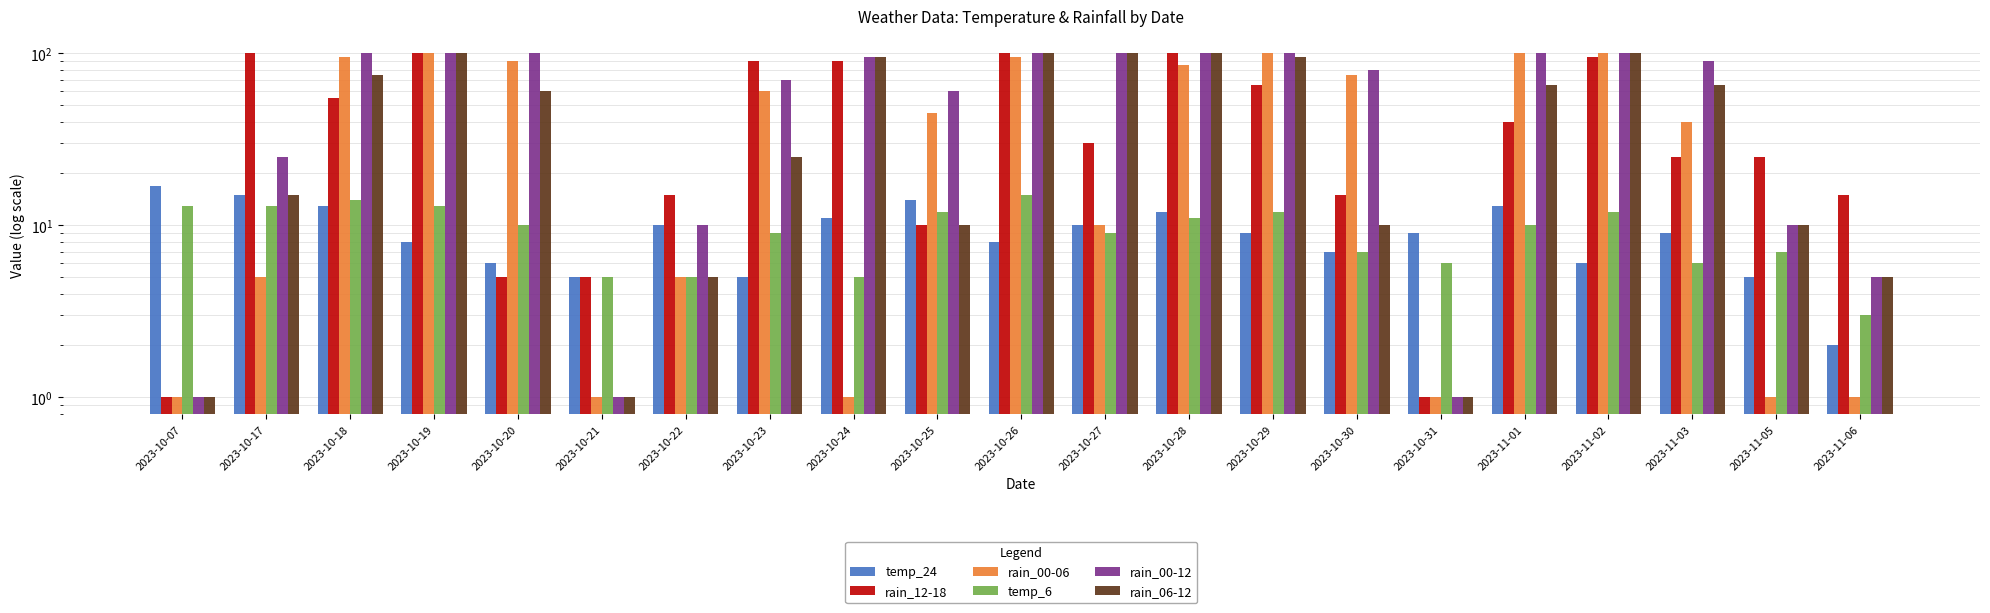

Reading left to right, transcribe all the data shown in this chart.

temp_24: 17	15	13	8	6	5	10	5	11	14	8	10	12	9	7	9	13	6	9	5	2
rain_12-18: 1	100	55	100	5	5	15	90	90	10	100	30	100	65	15	1	40	95	25	25	15
rain_00-06: 1	5	95	100	90	1	5	60	1	45	95	10	85	100	75	1	100	100	40	1	1
temp_6: 13	13	14	13	10	5	5	9	5	12	15	9	11	12	7	6	10	12	6	7	3
rain_00-12: 1	25	100	100	100	1	10	70	95	60	100	100	100	100	80	1	100	100	90	10	5
rain_06-12: 1	15	75	100	60	1	5	25	95	10	100	100	100	95	10	1	65	100	65	10	5